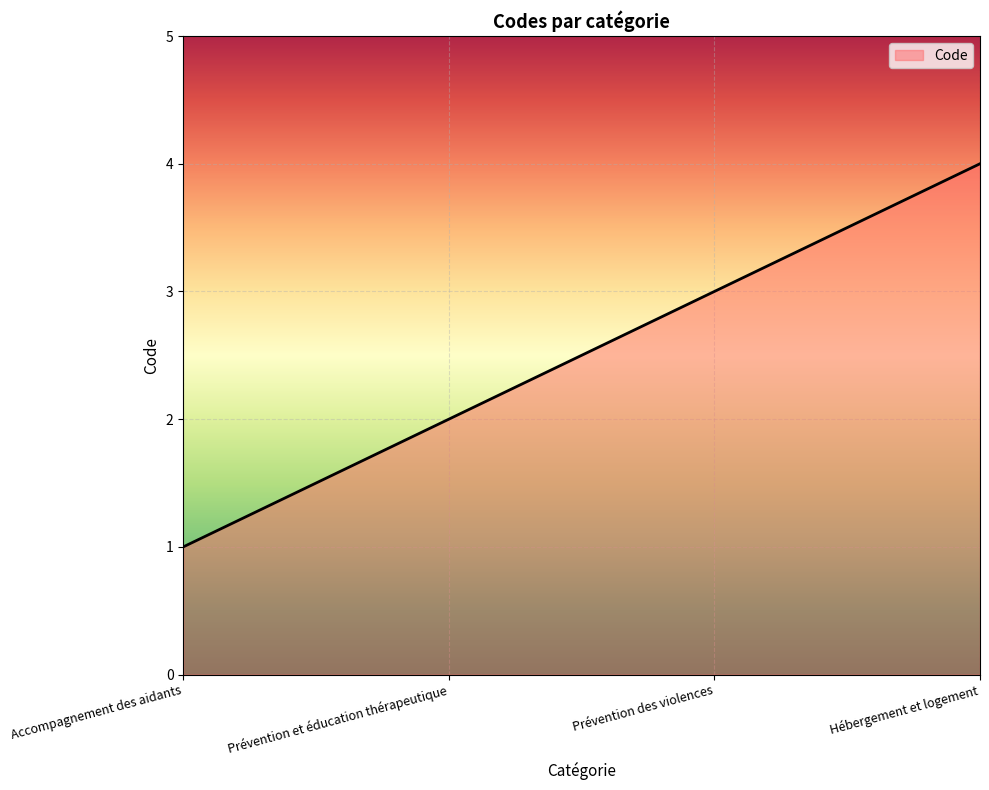

Rank the categories by value from lowest to highest.

Accompagnement des aidants, Prévention et éducation thérapeutique, Prévention des violences, Hébergement et logement